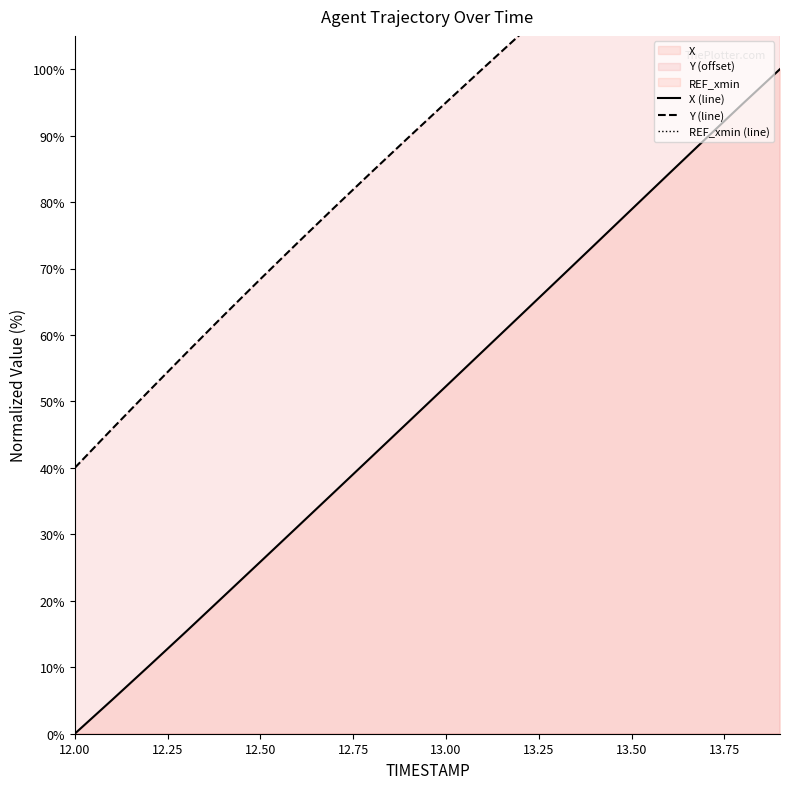

Count the number of categories in the chart.

20